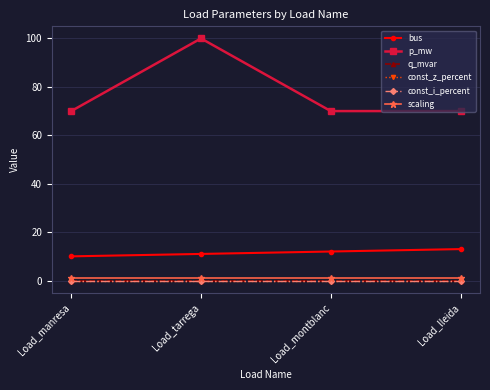

How many lines are shown in the chart?

6